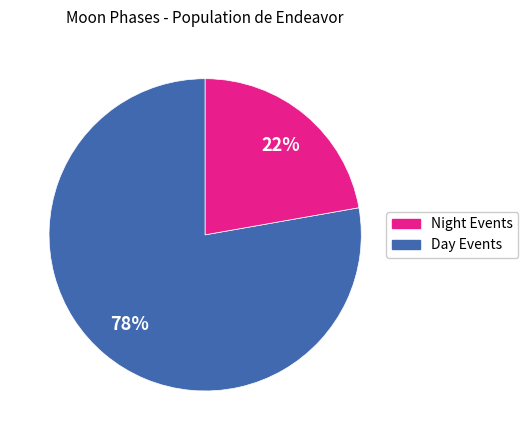

Does any single category account for the majority?

Yes